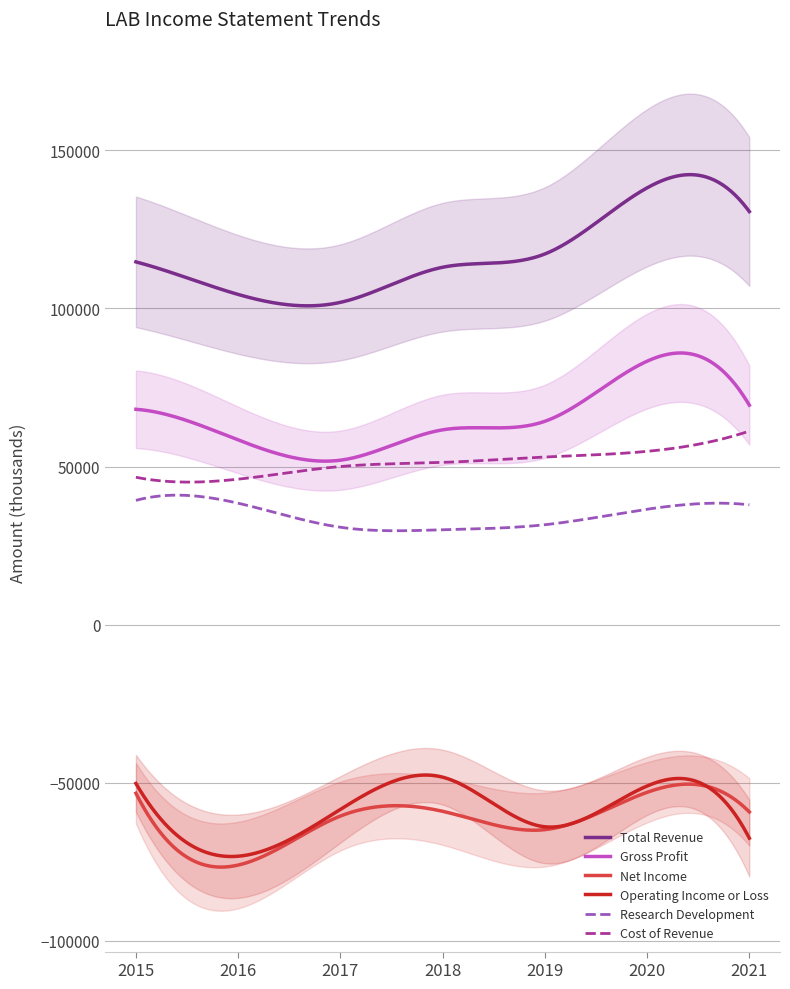

At which category does Cost of Revenue reach its first local valley?

2016